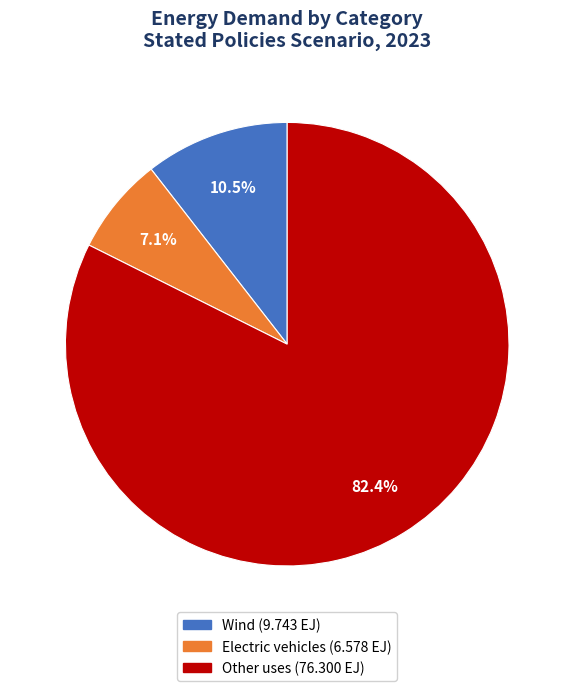

Which category has the biggest portion of the pie?

Other uses